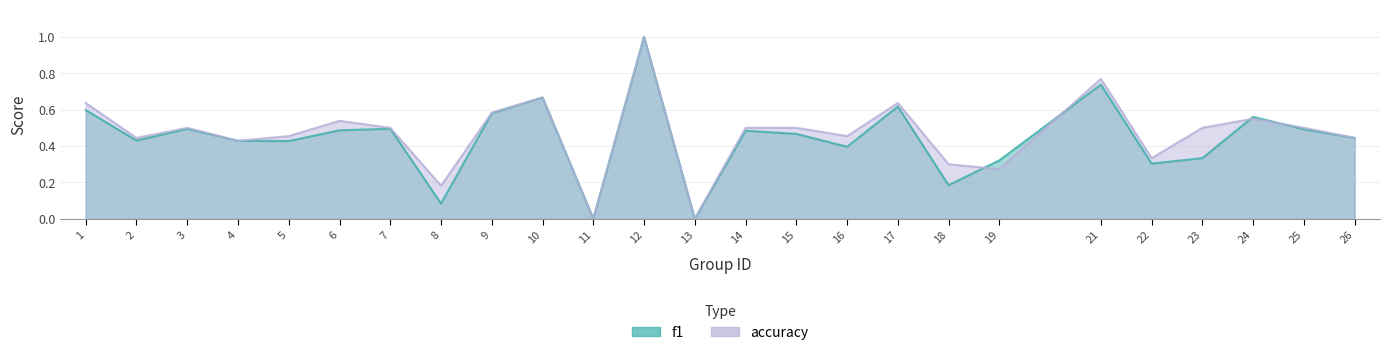

True or false: f1 has more than 2 interior local peaks.

True